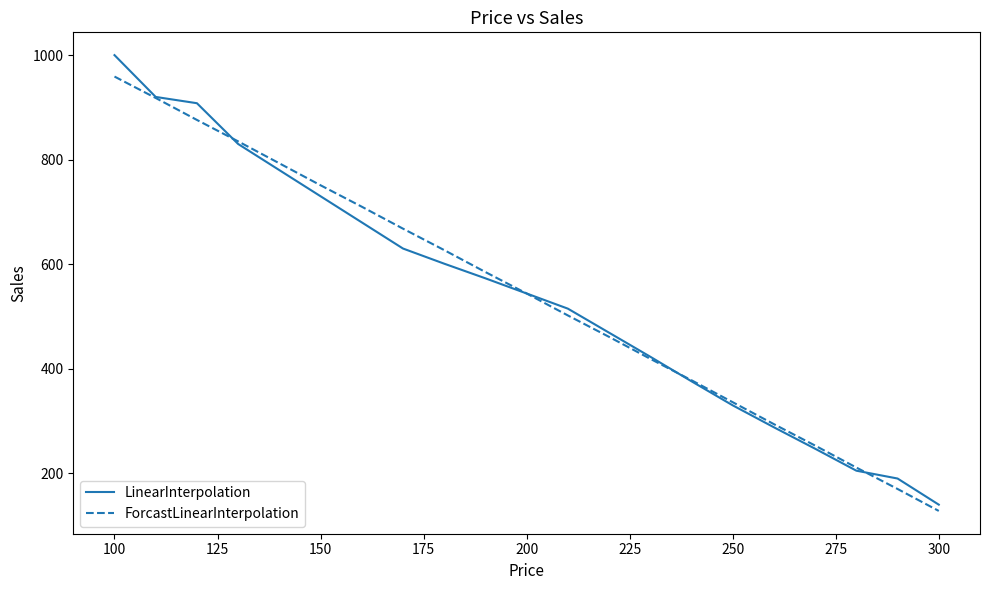

What is the smallest value displayed?

128